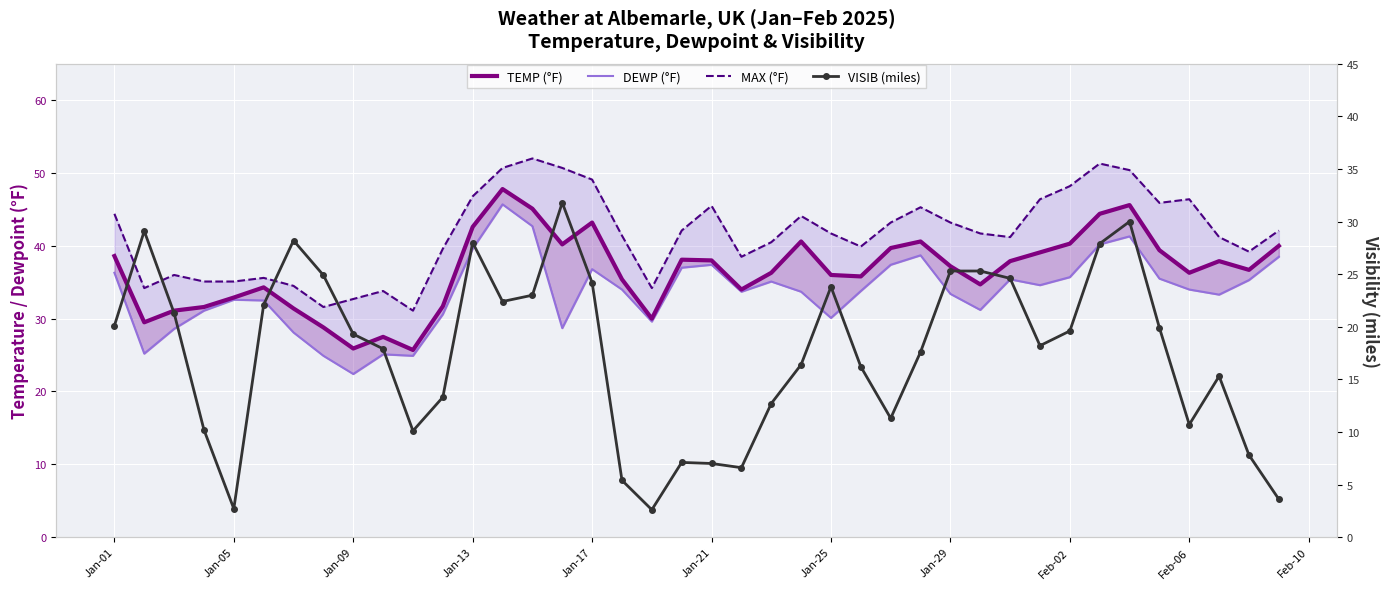

Which series ends up on top after the final intersection of DEWP (°F) and VISIB (miles)?

DEWP (°F)